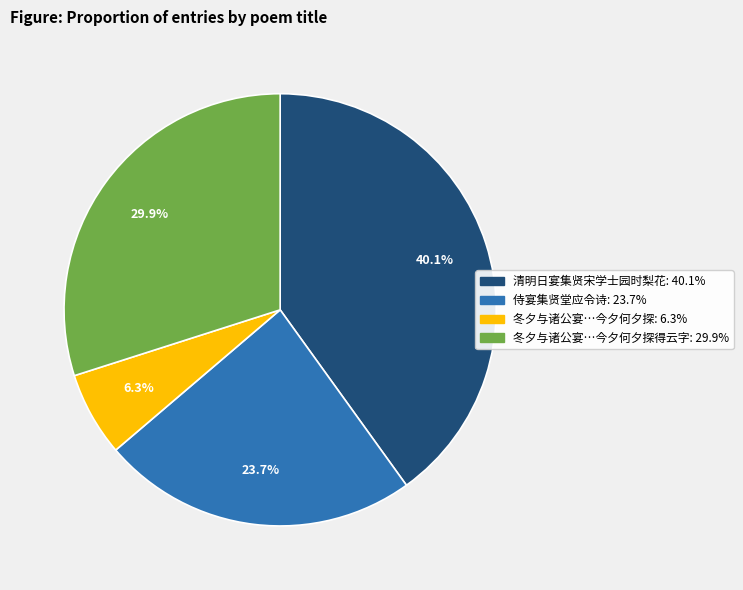

Is there a majority slice in this chart?

No